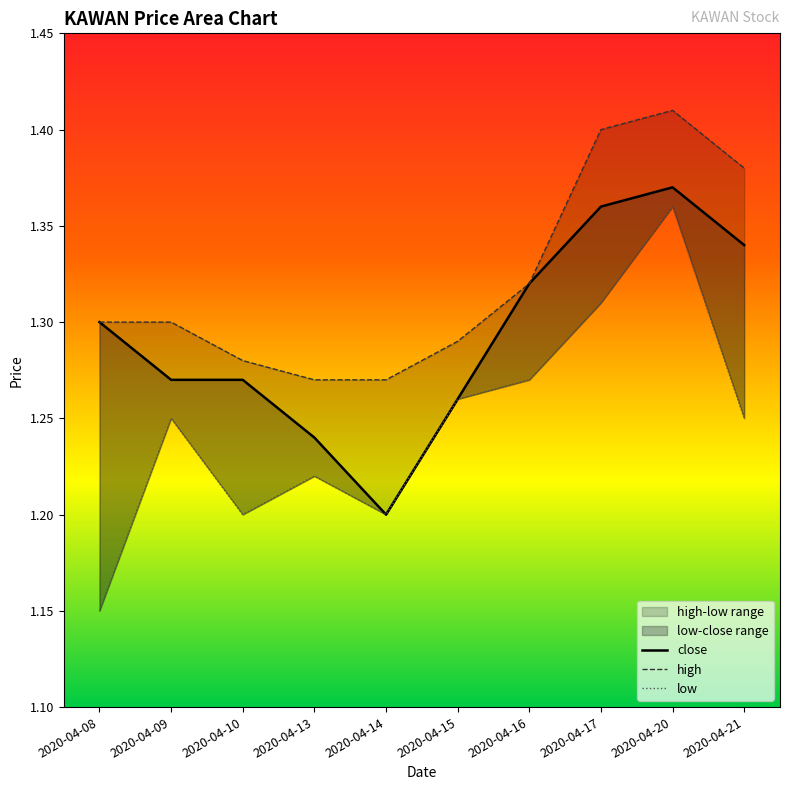

The value of low at 2020-04-20 is 1.9. True or false?

False